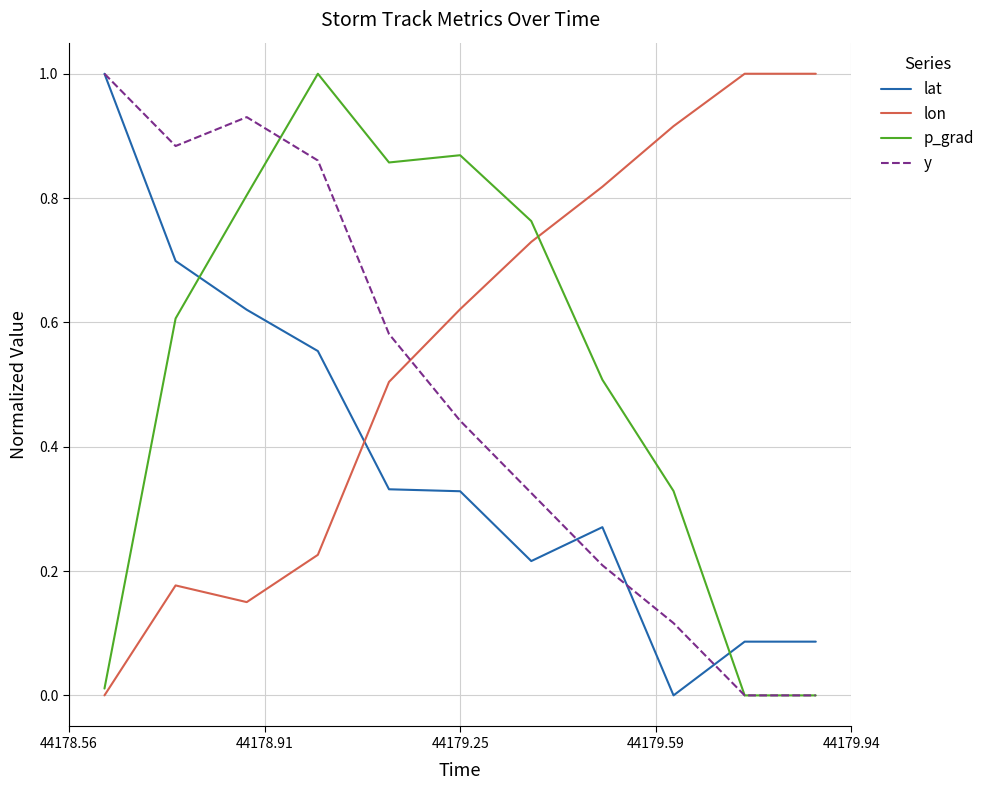

What is the maximum value shown in the chart?

1.0